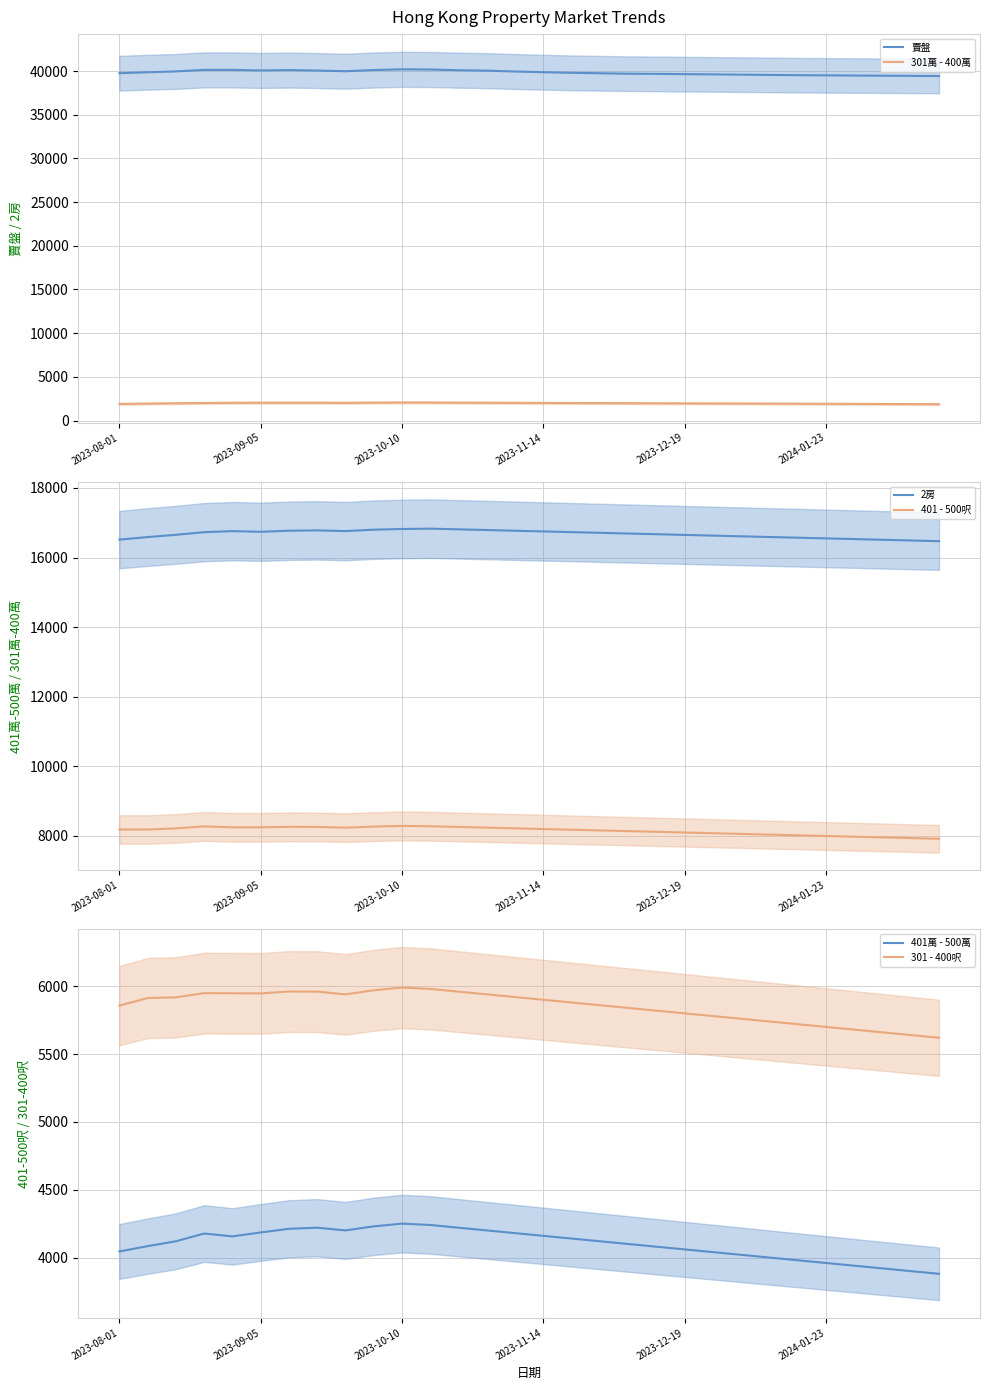

True or false: 401 - 500呎 and 2房 intersect in this chart.

False